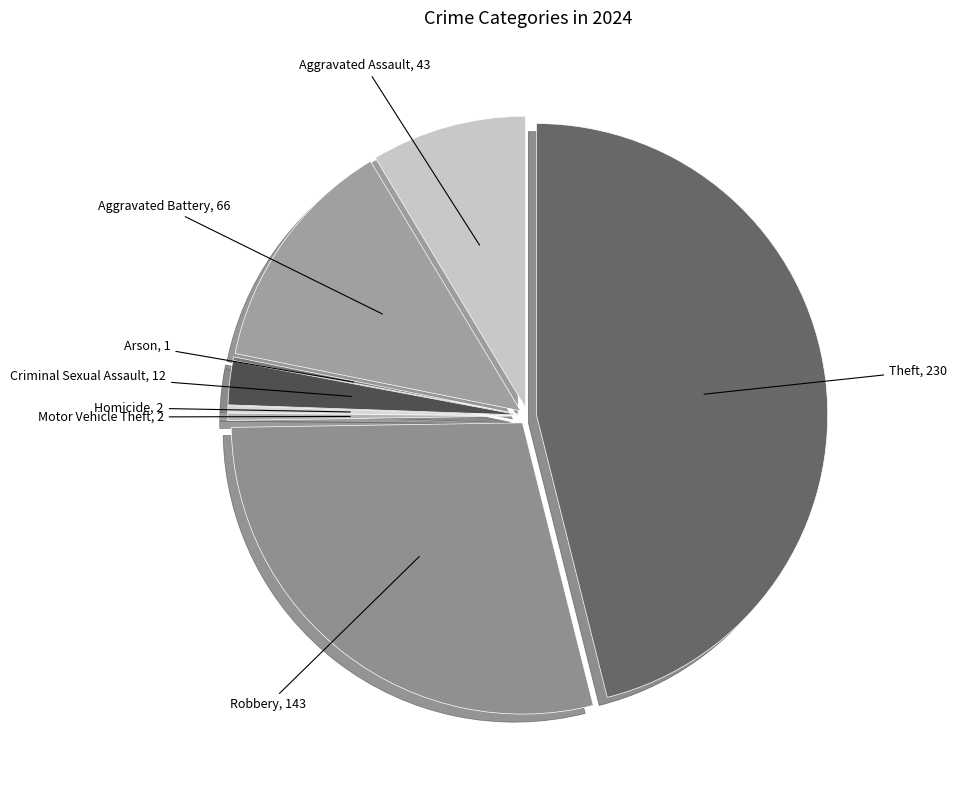

What is the ratio of the value at Aggravated Assault to the value at Criminal Sexual Assault?

3.6